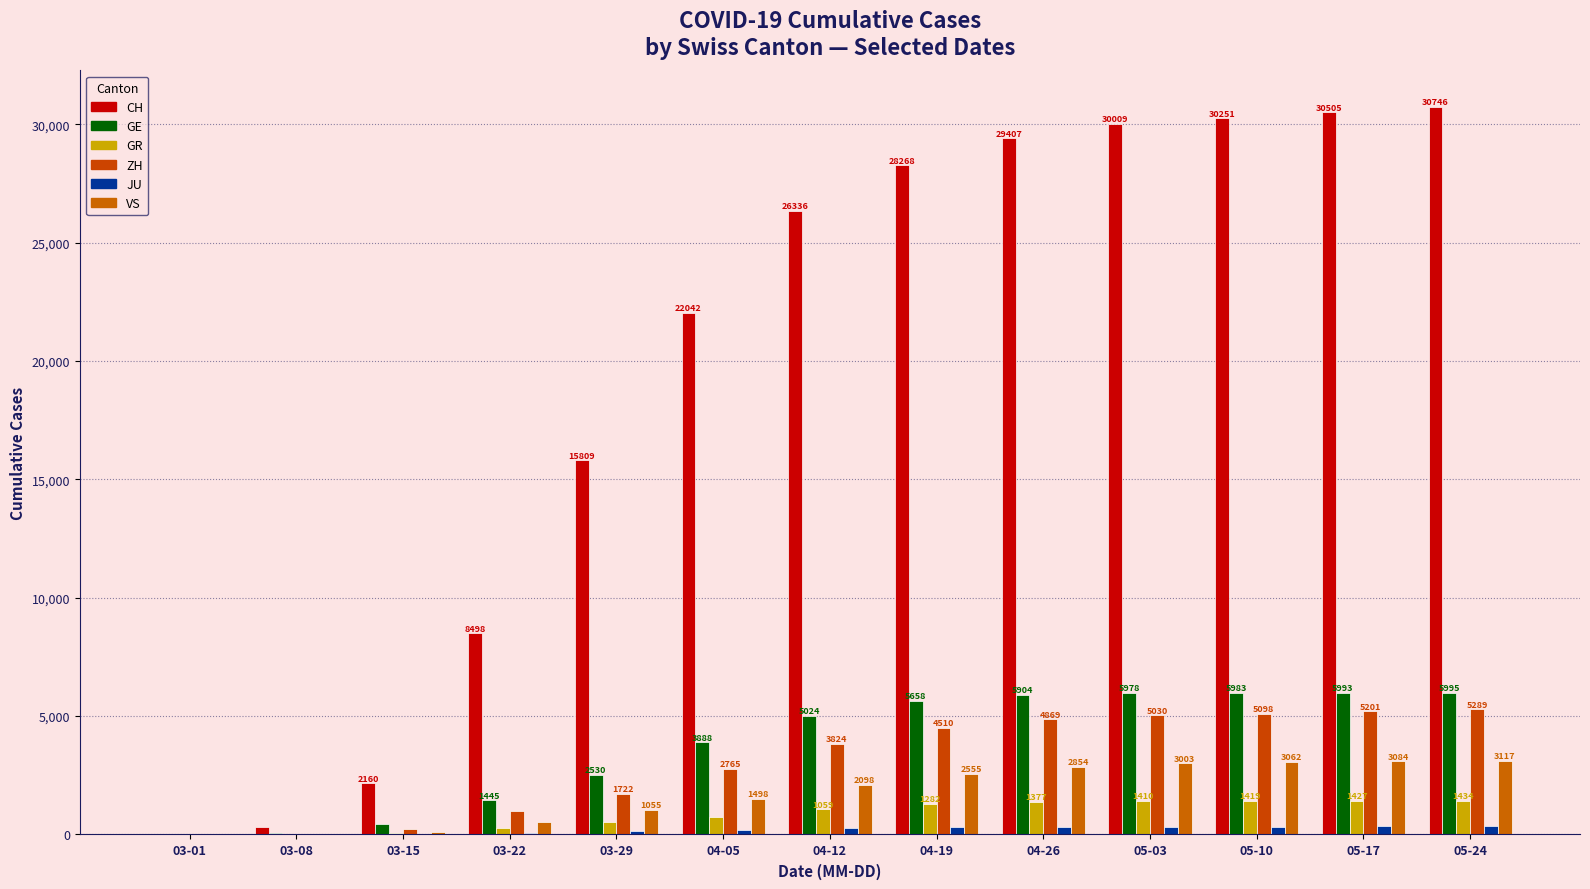

What is the difference between the highest and lowest values at 04-12?

26082